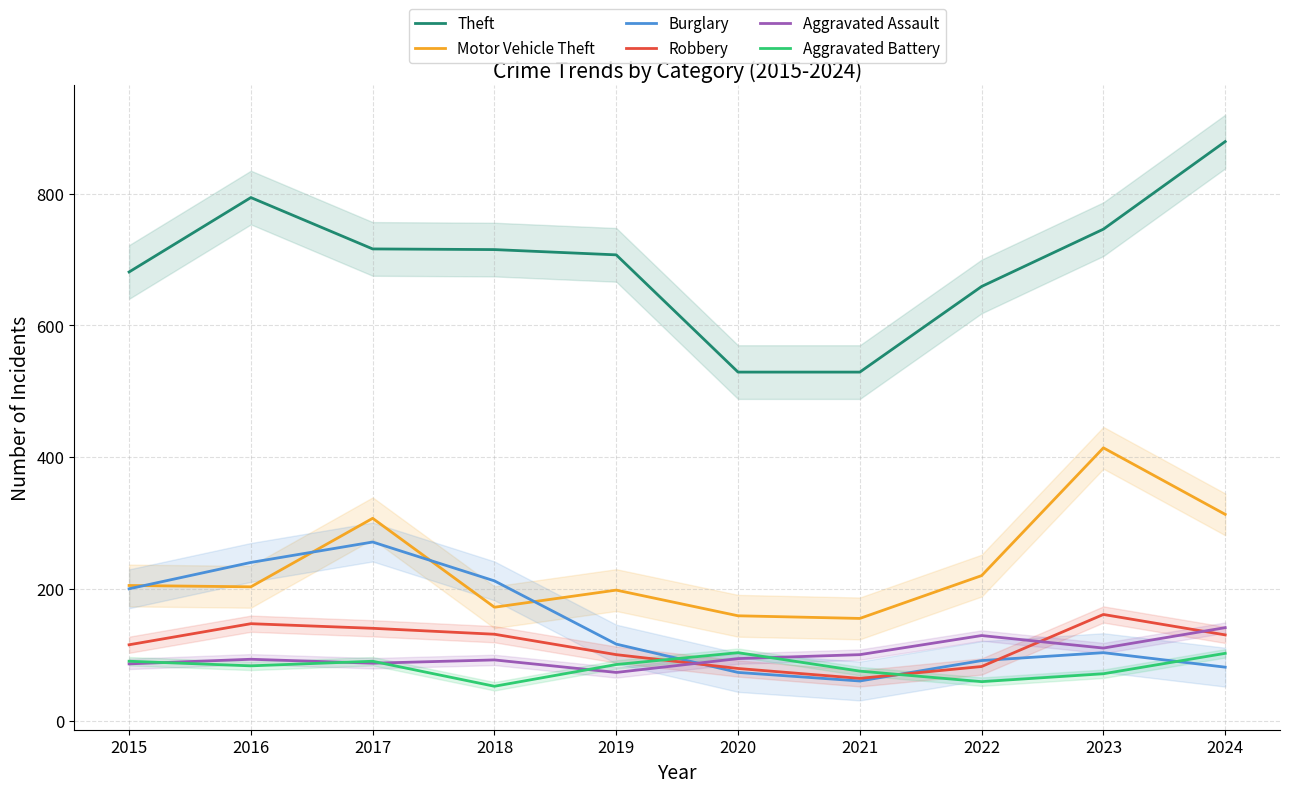

Which series has the largest total across all categories?

Theft